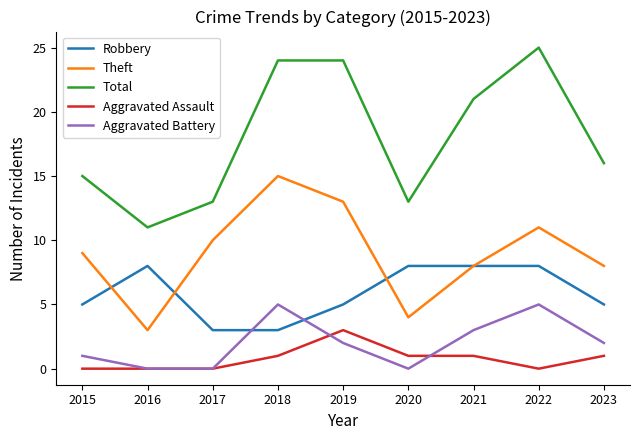

Reading left to right, list all the values displayed in this chart.

Robbery: 5	8	3	3	5	8	8	8	5
Theft: 9	3	10	15	13	4	8	11	8
Total: 15	11	13	24	24	13	21	25	16
Aggravated Assault: 0	0	0	1	3	1	1	0	1
Aggravated Battery: 1	0	0	5	2	0	3	5	2